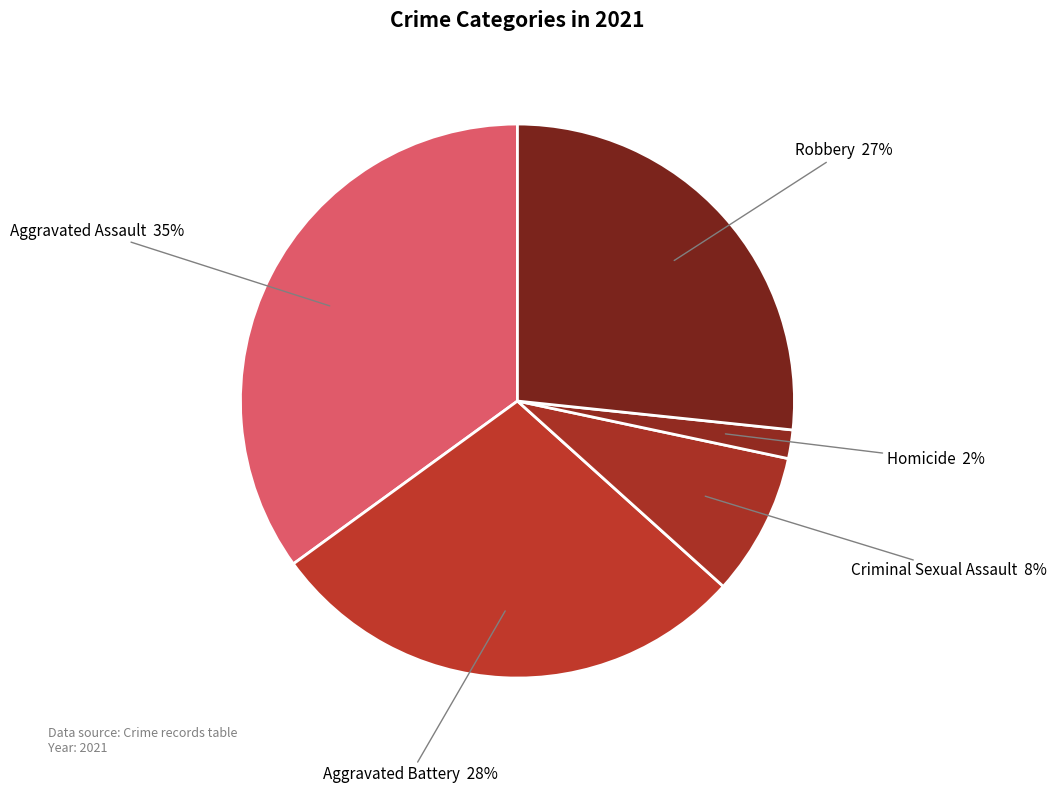

Between Criminal Sexual Assault and Robbery, which is larger?

Robbery